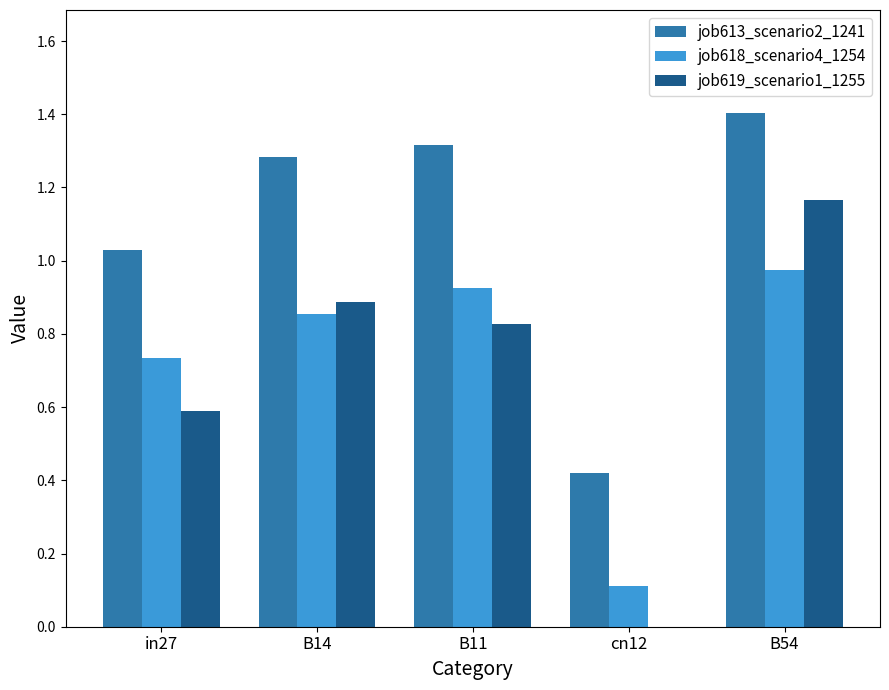

At which category is the sum across all series the highest?

B54